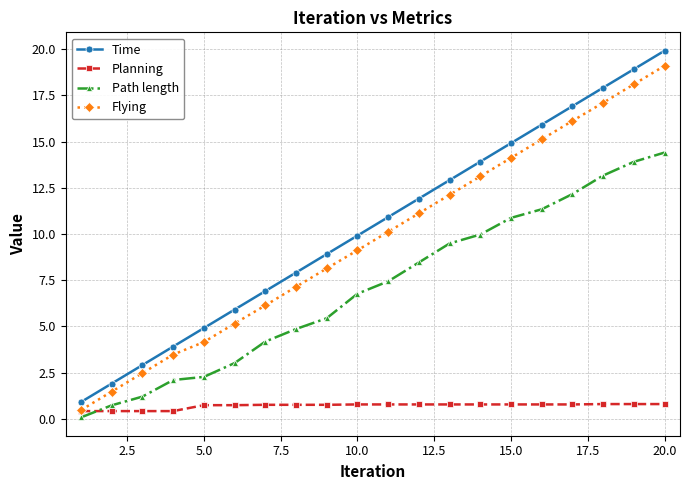

What is the maximum value shown in the chart?

19.9